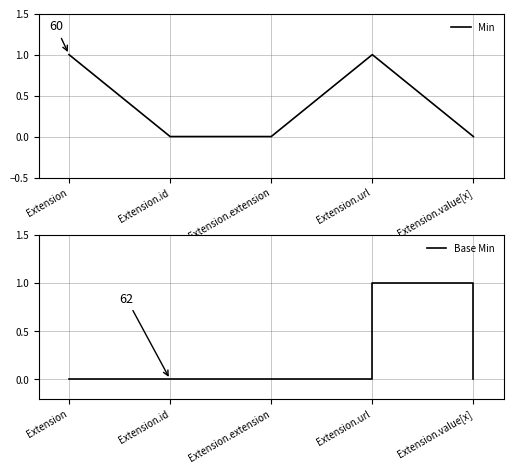

True or false: Min and Base Min intersect in this chart.

False